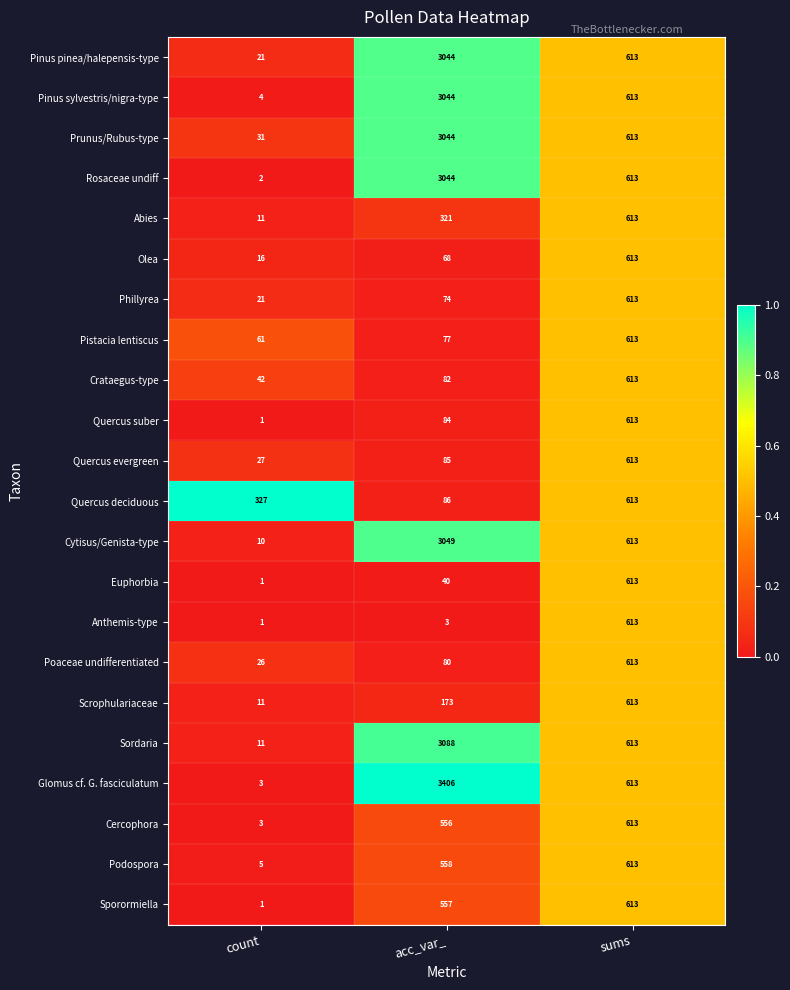

Which series has the largest total across all categories?

Glomus cf. G. fasciculatum